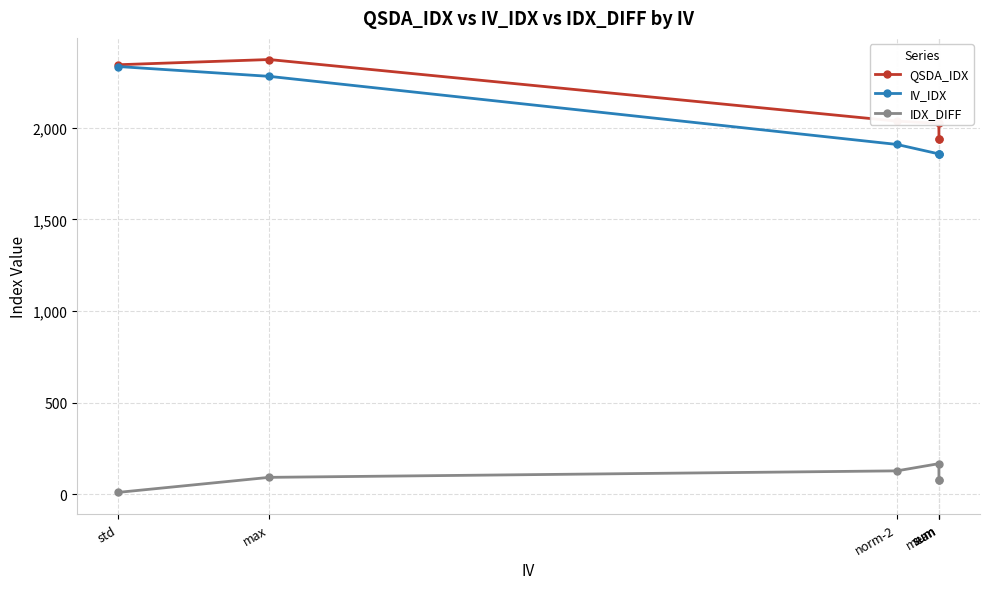

What is the sum of all IV_IDX values?

12102.0